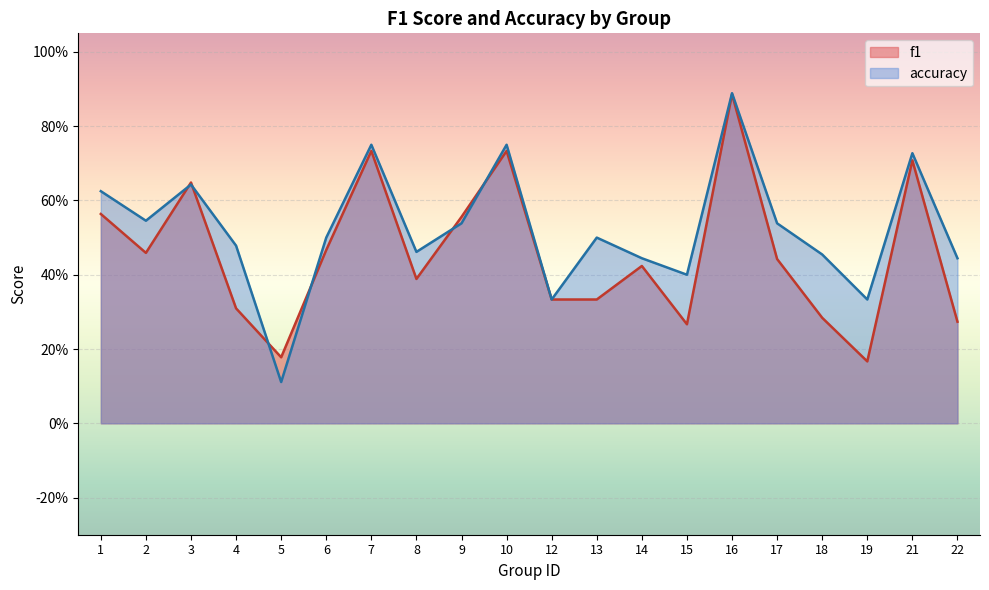

At which label does accuracy reach its peak?

16